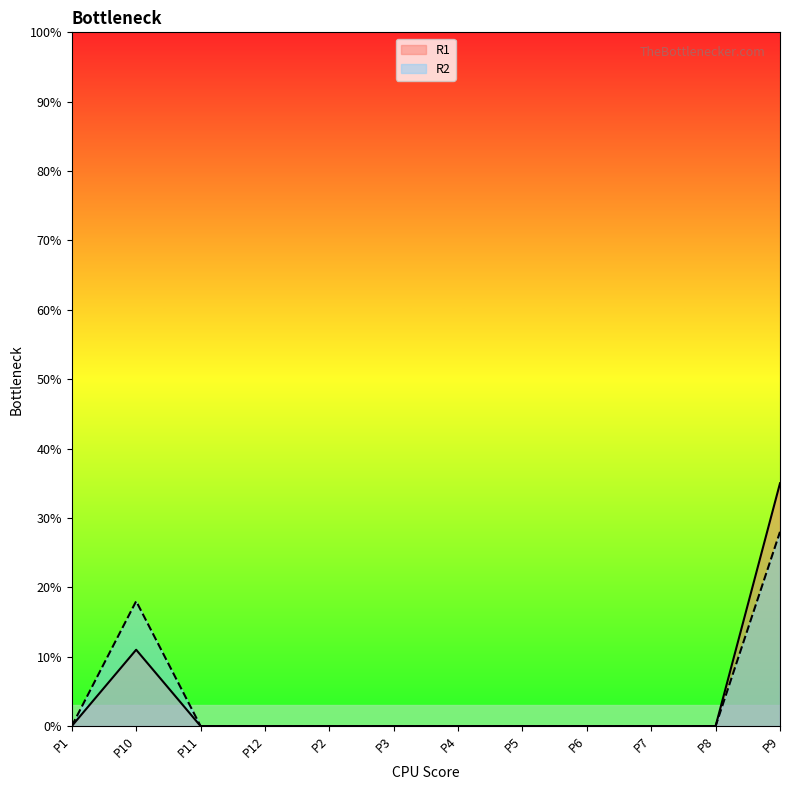

At which label does R1 reach its peak?

P9